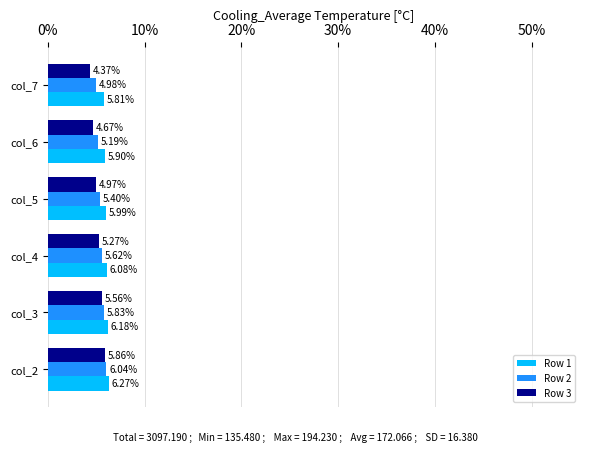

Which series has the widest spread of values?

Row 3